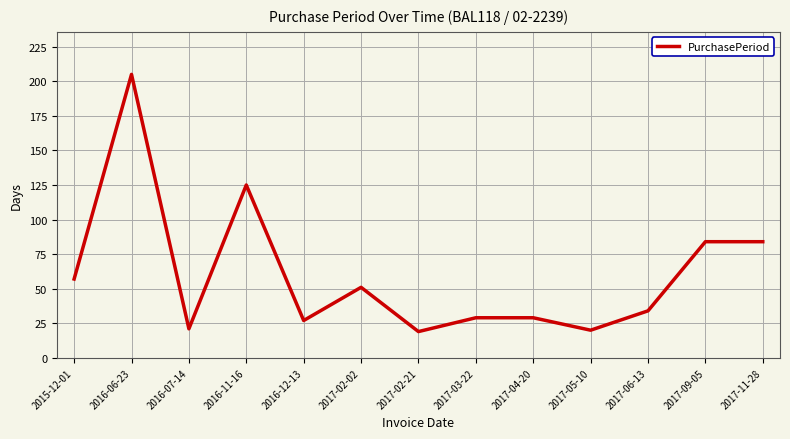

What is the sum of the values at 2015-12-01 and 2017-09-05?

141